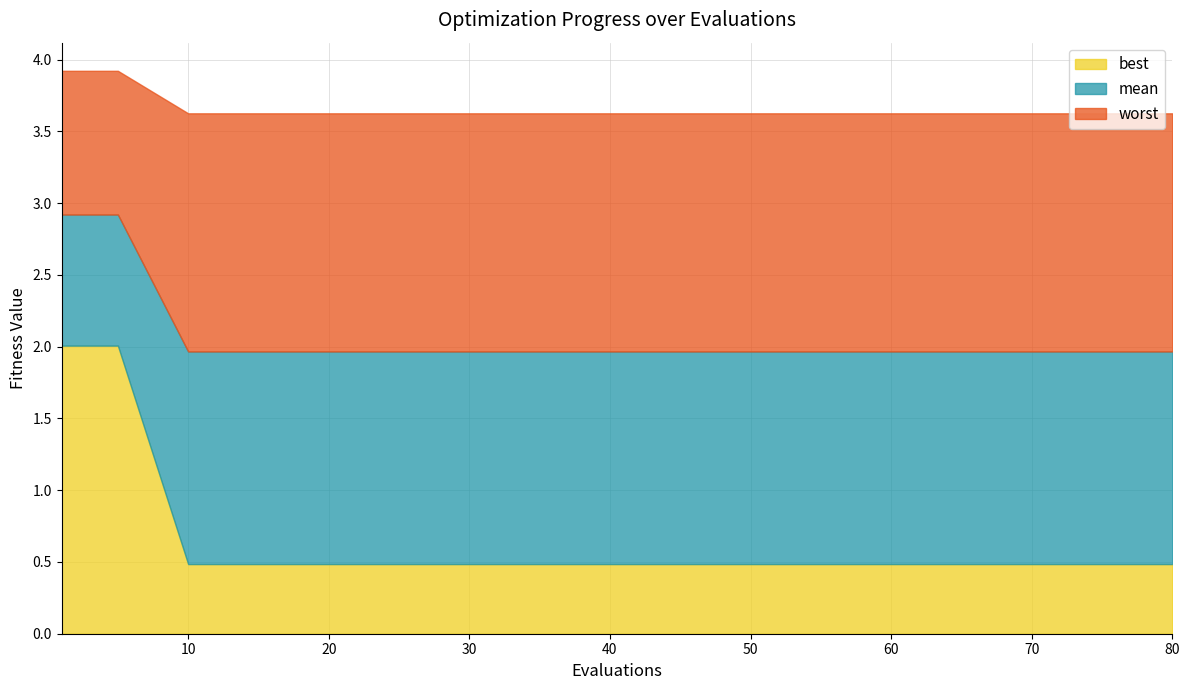

Is it true that mean equals 2.0 at 39?

True